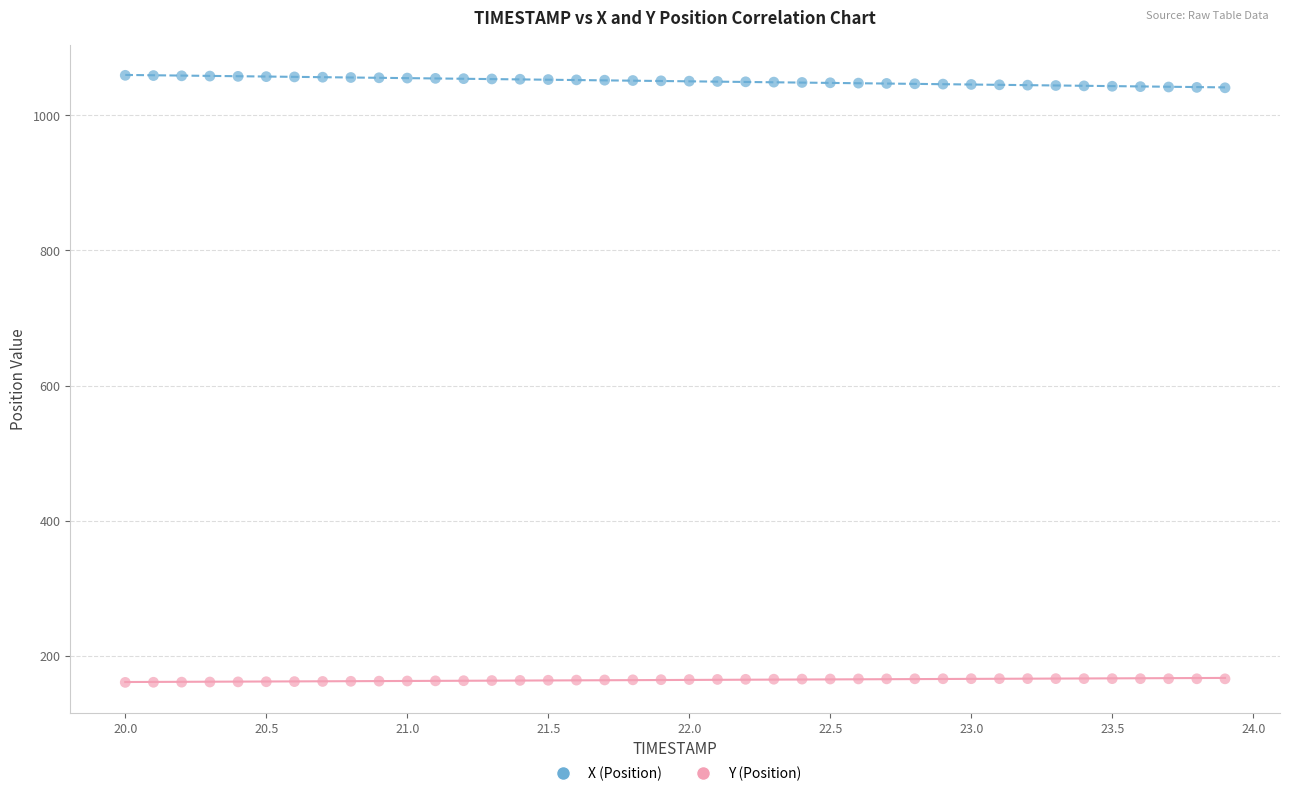

Across all data points, what is the range of Y values (max minus min)?

898.3